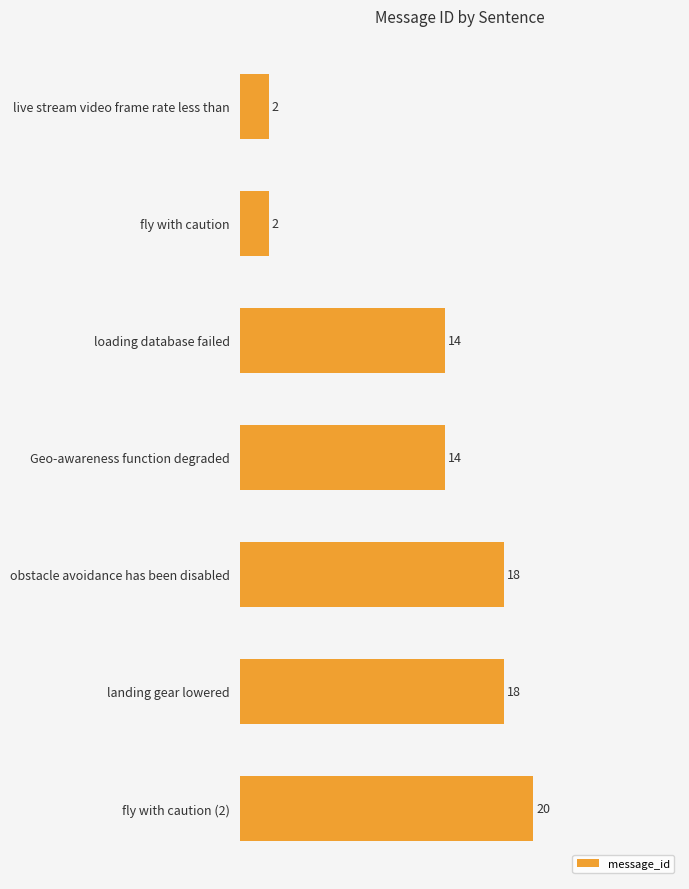

The chart shows a value of 23 at Geo-awareness function degraded. True or false?

False